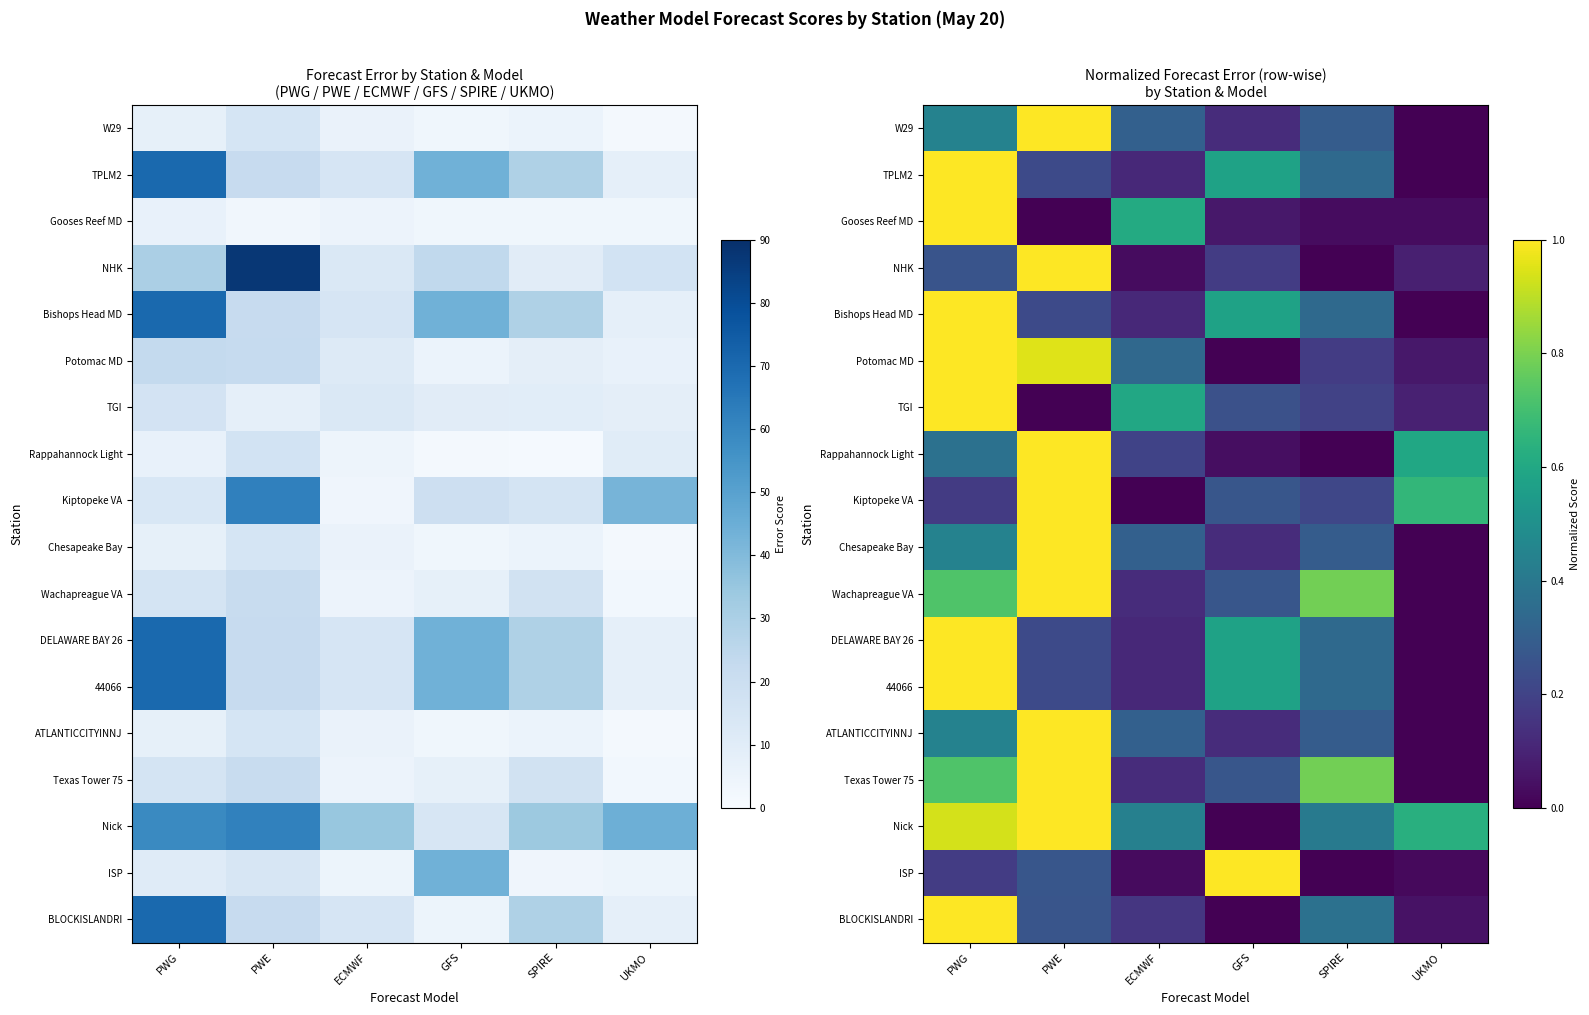

What is the difference between the TGI values at SPIRE and UKMO?

0.1